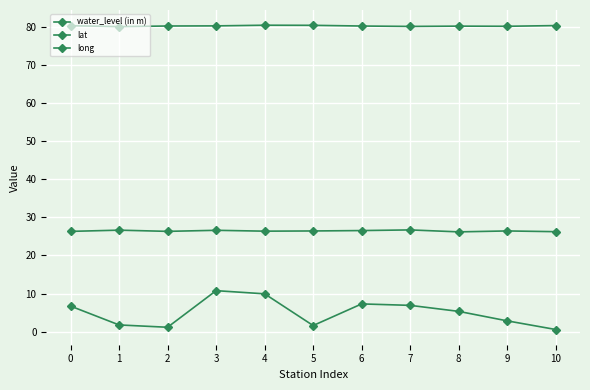

How many lines are shown in the chart?

3